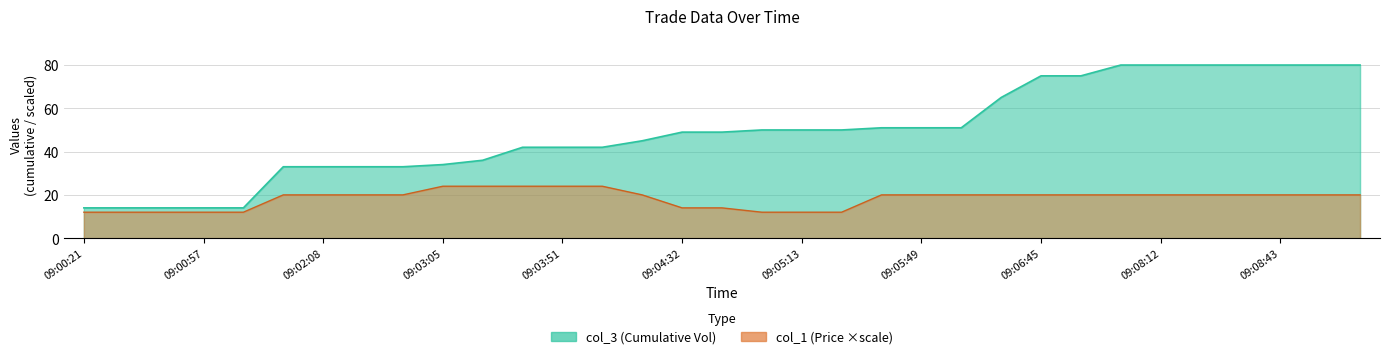

Does the chart have visible grid lines?

Yes